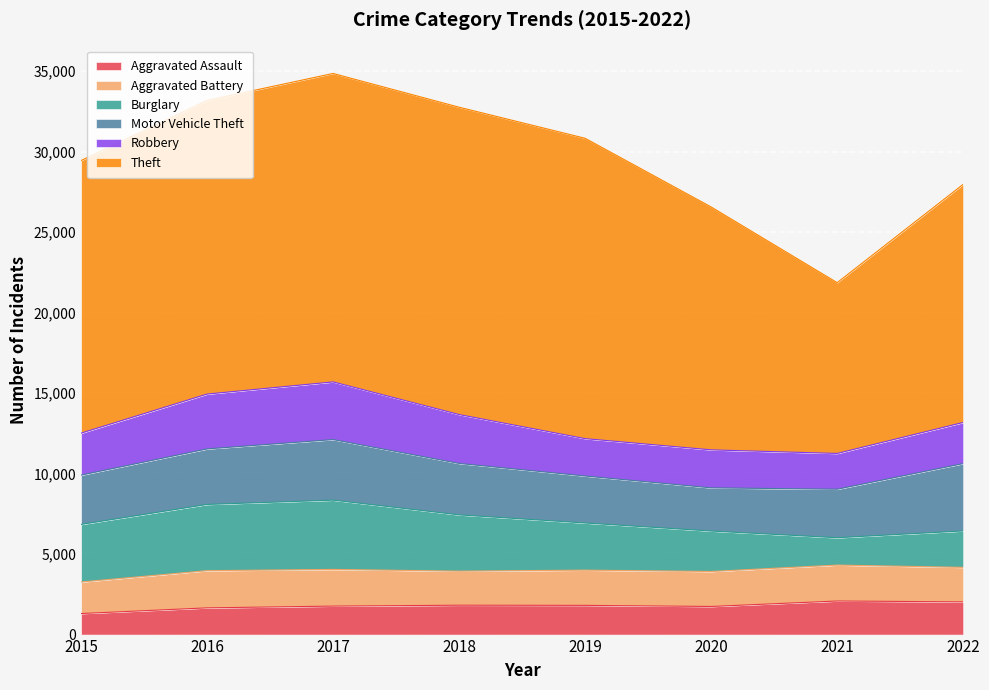

Read the Robbery value at 2018, to the nearest 10.

3040